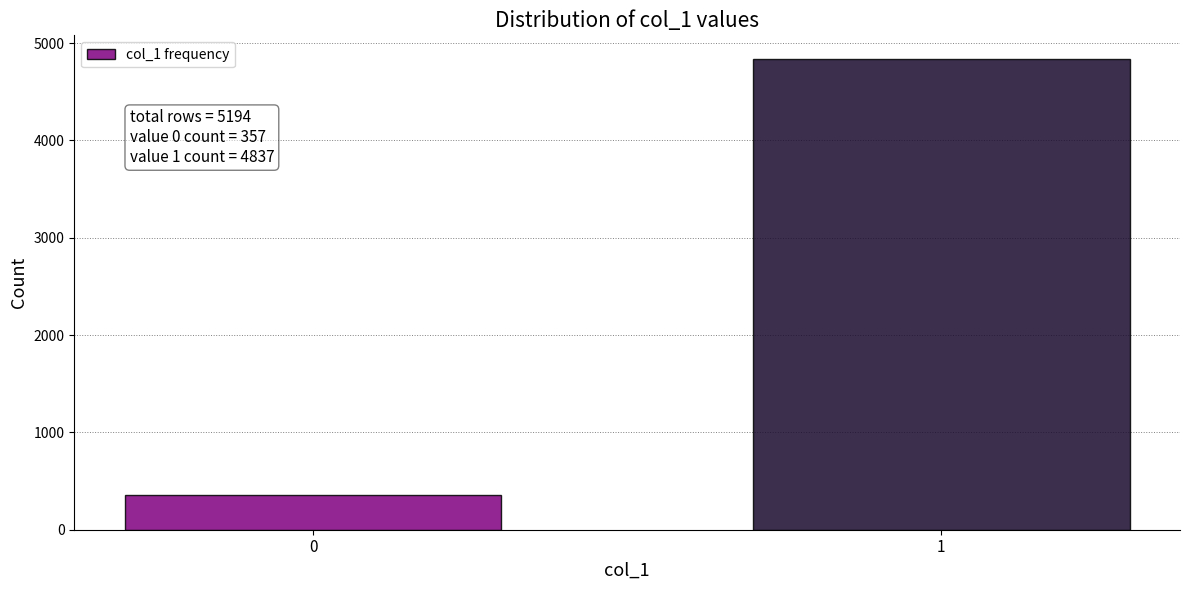

Reading right to left, extract all data points from this chart.

1=4837	0=357